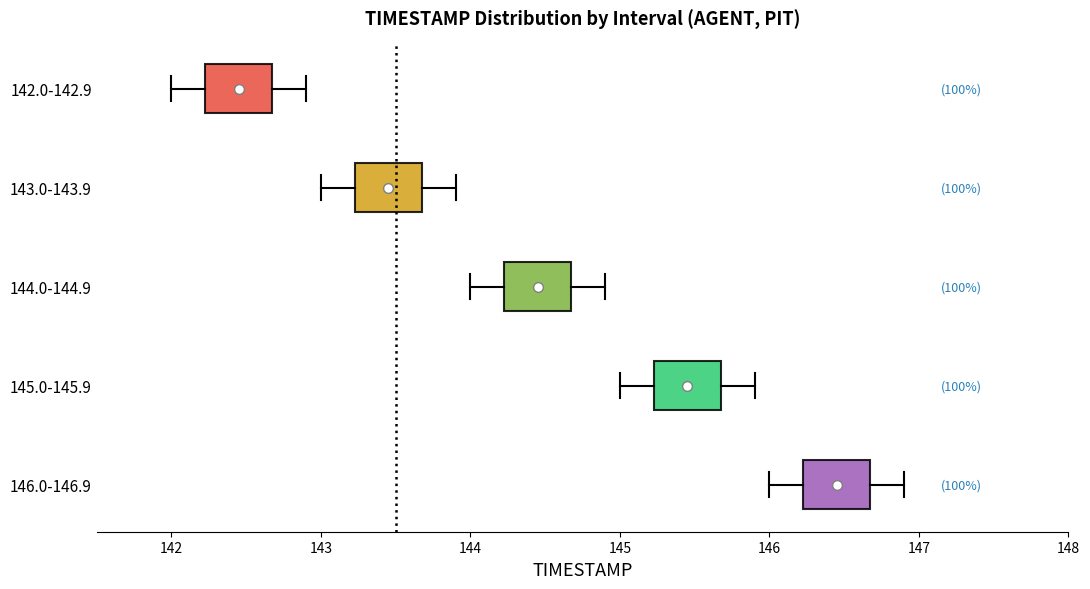

Where does the right whisker of the box for 144.0-144.9 end on the x-axis? The values are not printed on the chart, so give them approximately, as read against the axis.

144.9